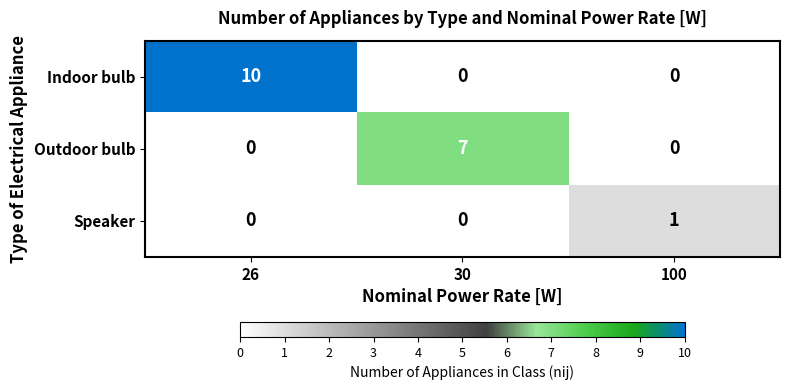

Reading left to right, extract all data points from this chart.

Indoor bulb: 10	0	0
Outdoor bulb: 0	7	0
Speaker: 0	0	1